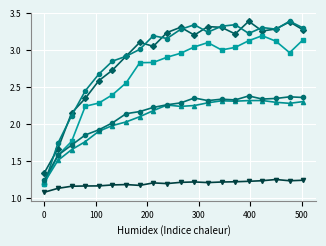

Count the number of categories in the chart.

20